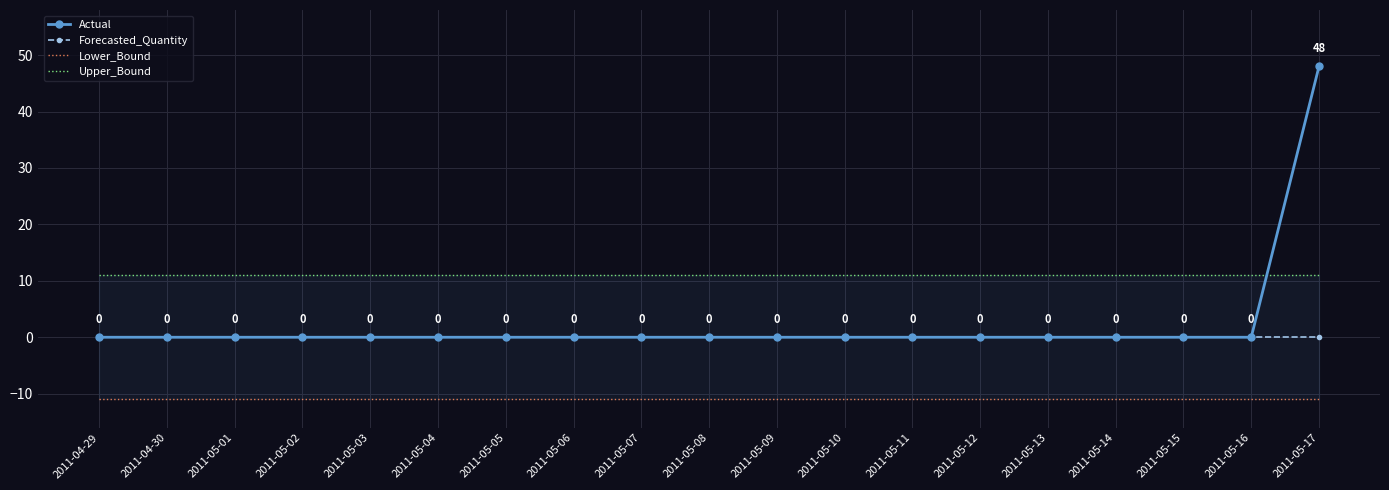

Reading left to right, transcribe all the data shown in this chart.

Actual: 0.0	0.0	0.0	0.0	0.0	0.0	0.0	0.0	0.0	0.0	0.0	0.0	0.0	0.0	0.0	0.0	0.0	0.0	48.0
Forecasted_Quantity: 0.0	0.0	0.0	0.0	0.0	0.0	0.0	0.0	0.0	0.0	0.0	0.0	0.0	0.0	0.0	0.0	0.0	0.0	0.0
Lower_Bound: -11.0	-11.0	-11.0	-11.0	-11.0	-11.0	-11.0	-11.0	-11.0	-11.0	-11.0	-11.0	-11.0	-11.0	-11.0	-11.0	-11.0	-11.0	-11.0
Upper_Bound: 11.0	11.0	11.0	11.0	11.0	11.0	11.0	11.0	11.0	11.0	11.0	11.0	11.0	11.0	11.0	11.0	11.0	11.0	11.0